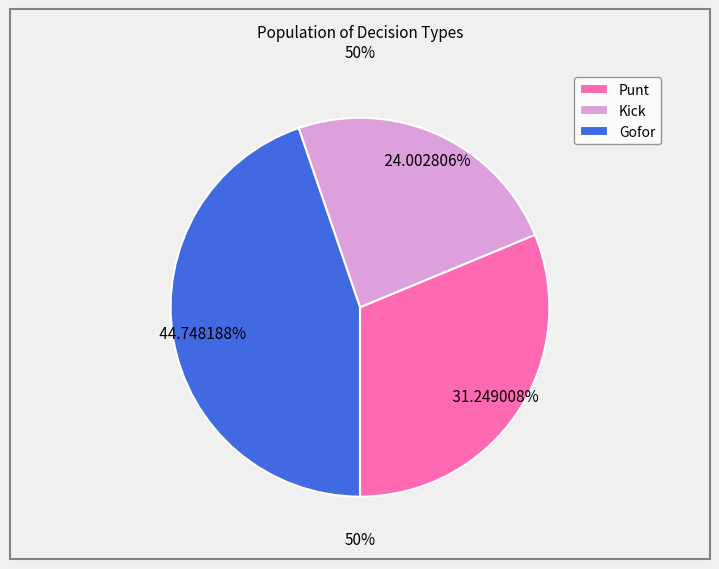

Rank the categories by value from lowest to highest.

Kick, Punt, Gofor